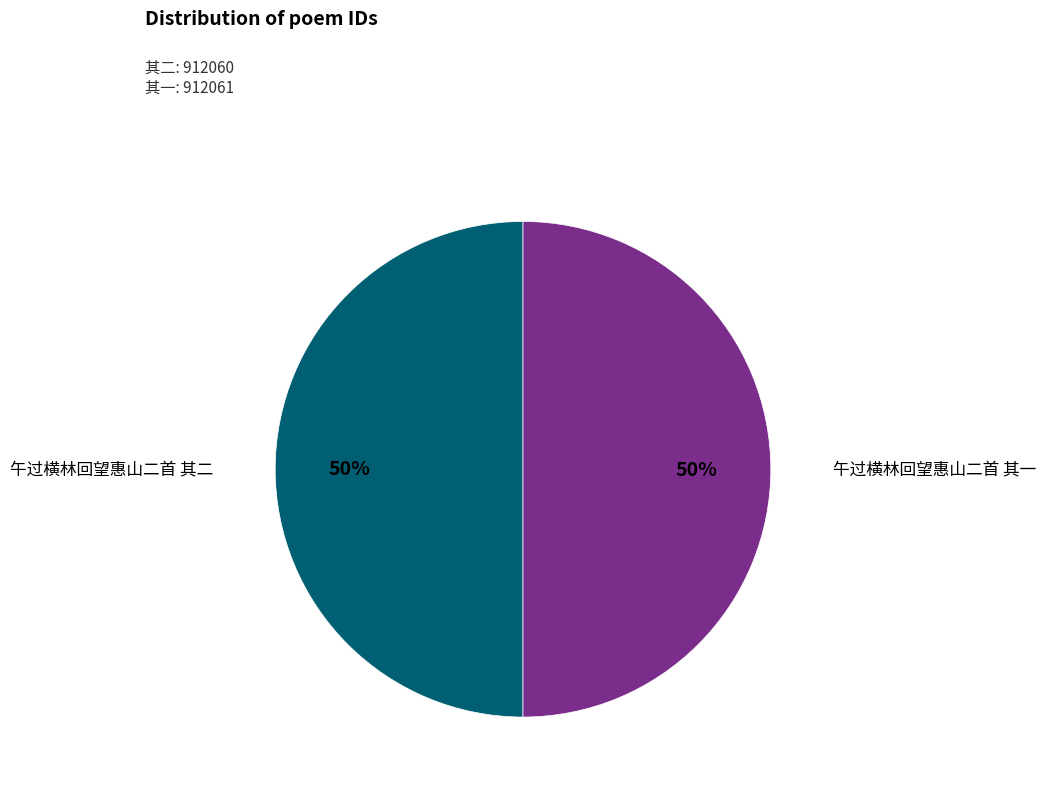

True or false: 午过横林回望惠山二首 其一 accounts for 50% of the total.

True